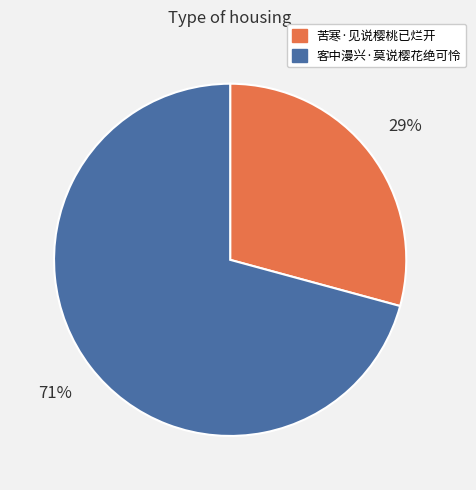

How many slices are in this pie chart?

2